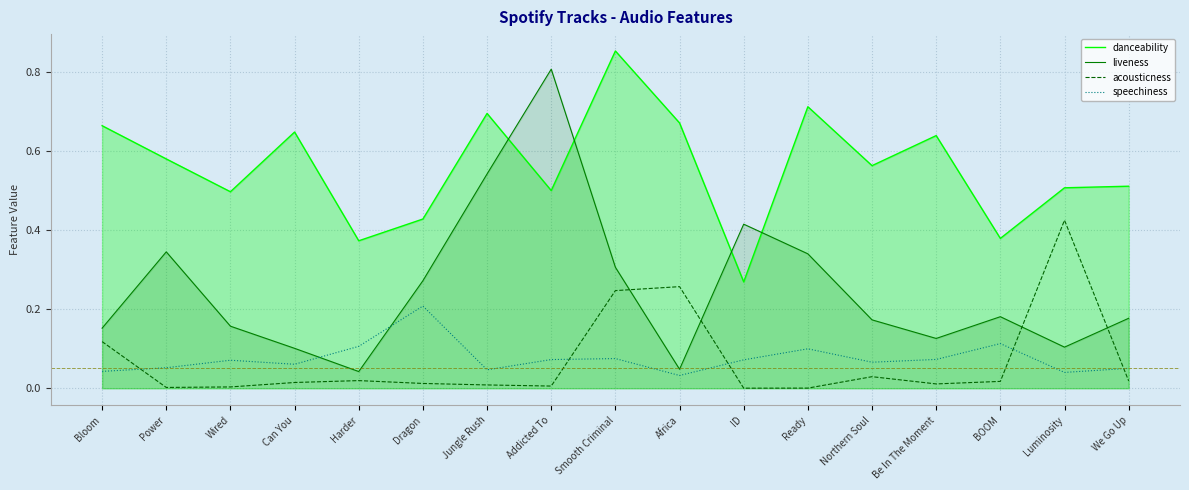

Rank the series by their maximum value, from lowest to highest.

speechiness, acousticness, liveness, danceability